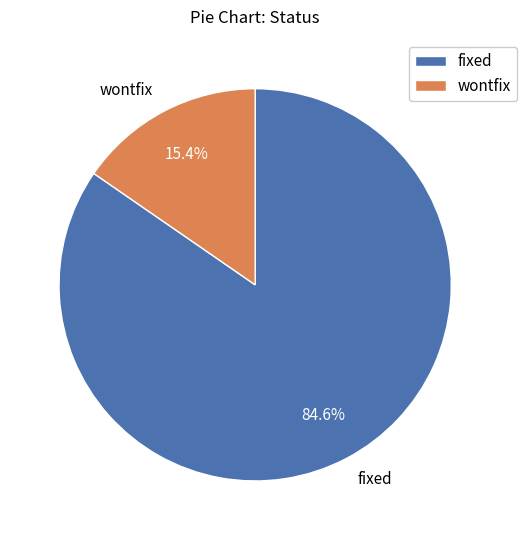

What is the ratio of the value at fixed to the value at wontfix?

5.5